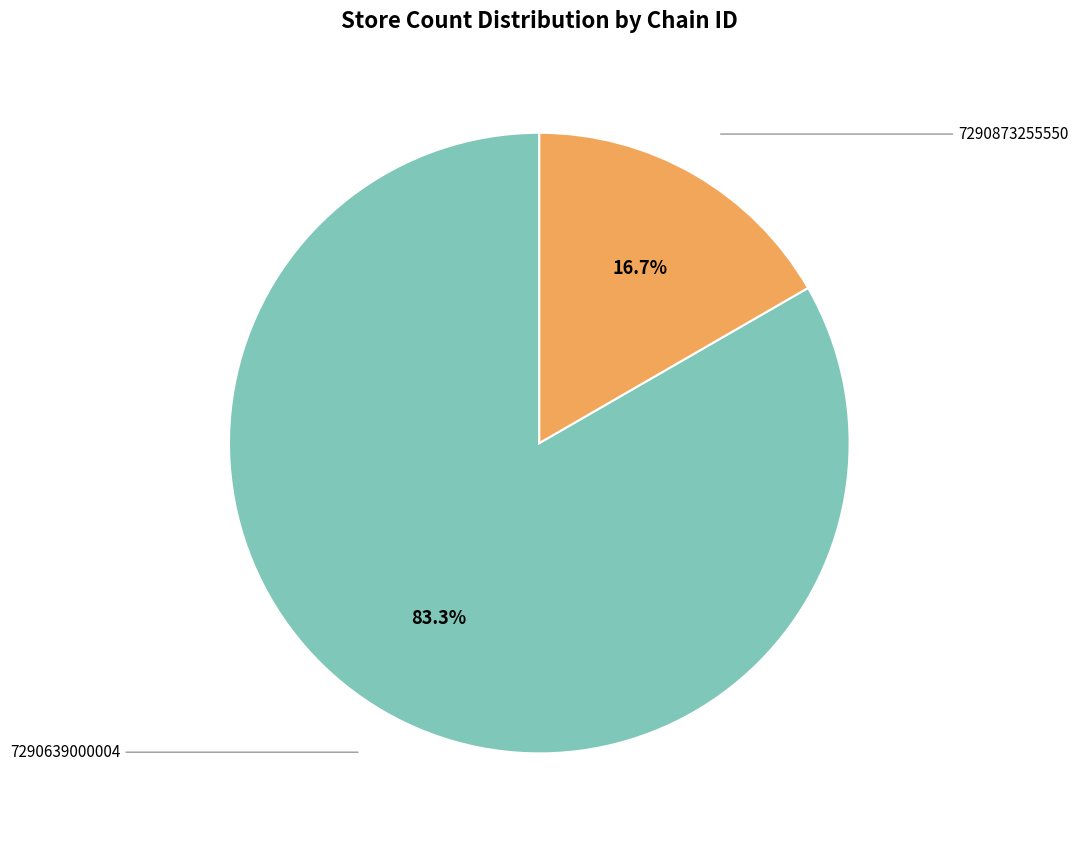

Is there any slice that represents more than half of the pie?

Yes